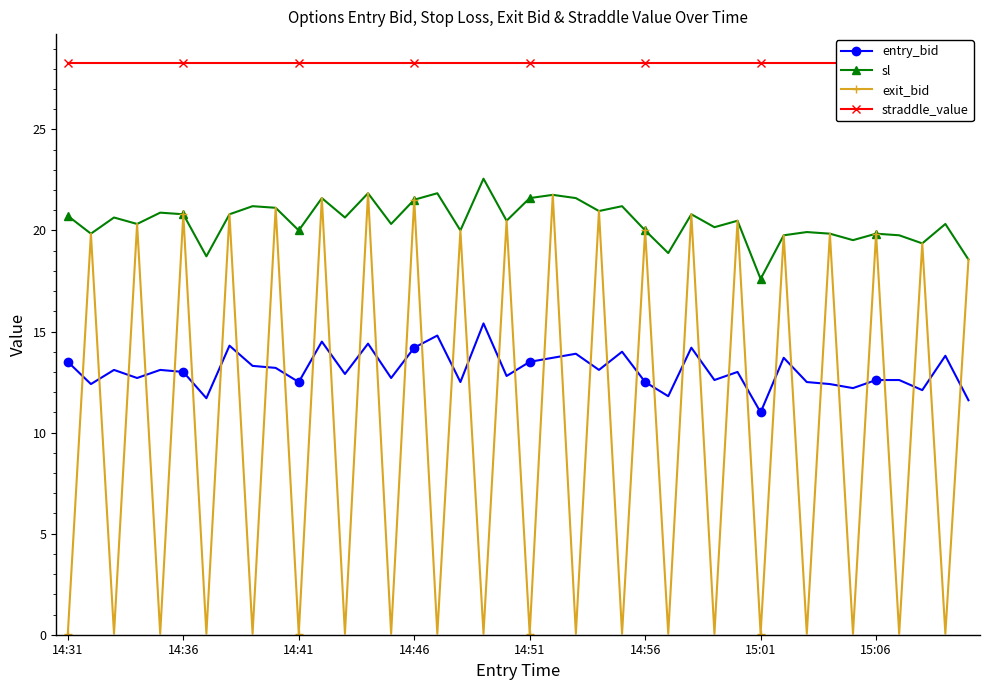

True or false: exit_bid has more than 0 points higher than both neighbors.

True